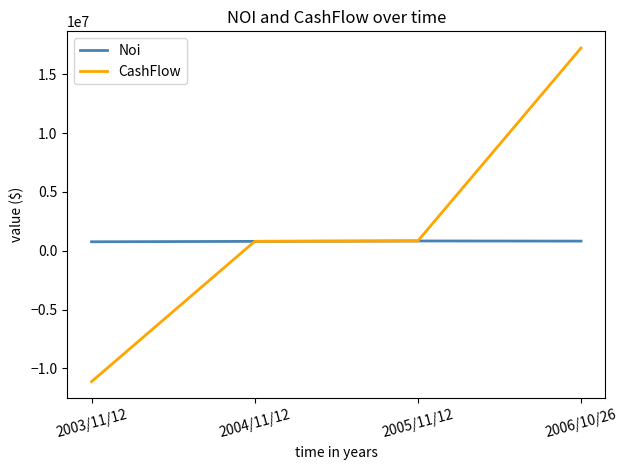

What is the greatest value displayed?

17234256.5